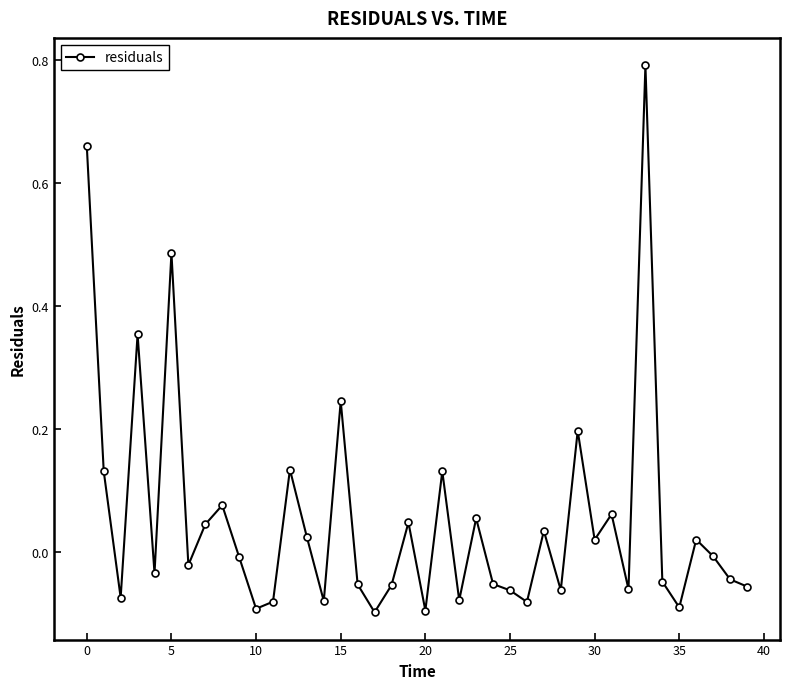

True or false: there are more than 0 points higher than both neighbors.

True